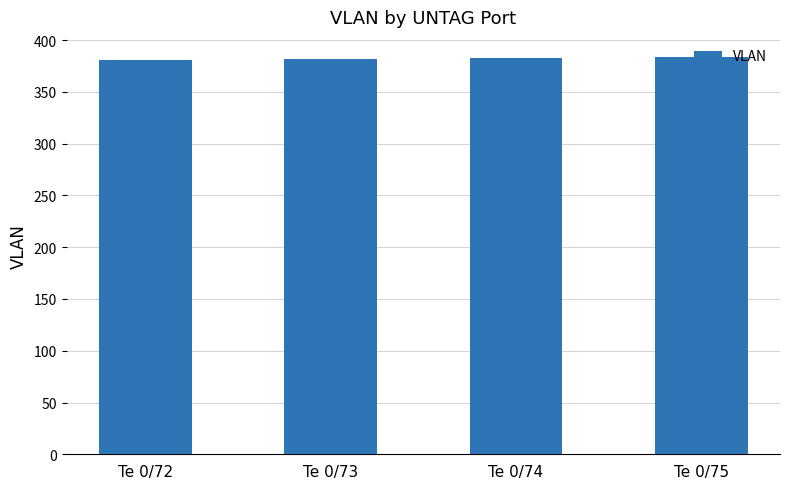

What is the ratio of the value at Te 0/73 to the value at Te 0/74?

1.0